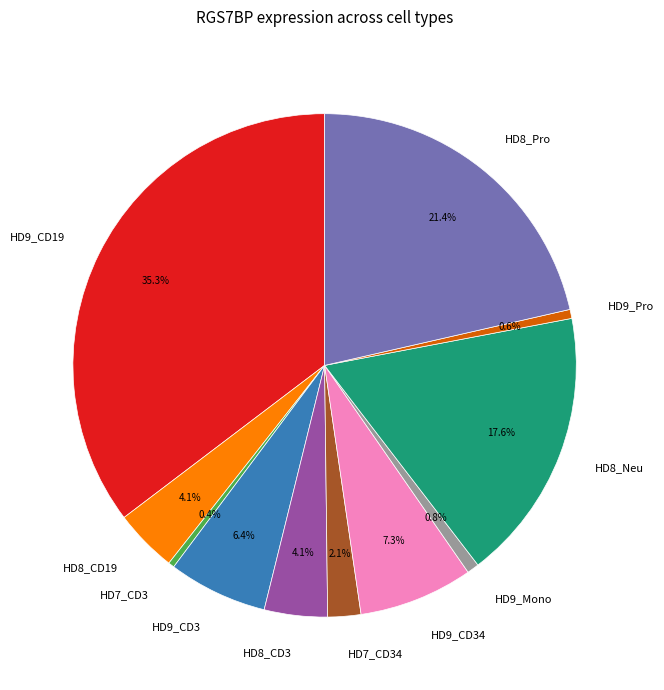

Between HD9_CD34 and HD7_CD34, which is larger?

HD9_CD34